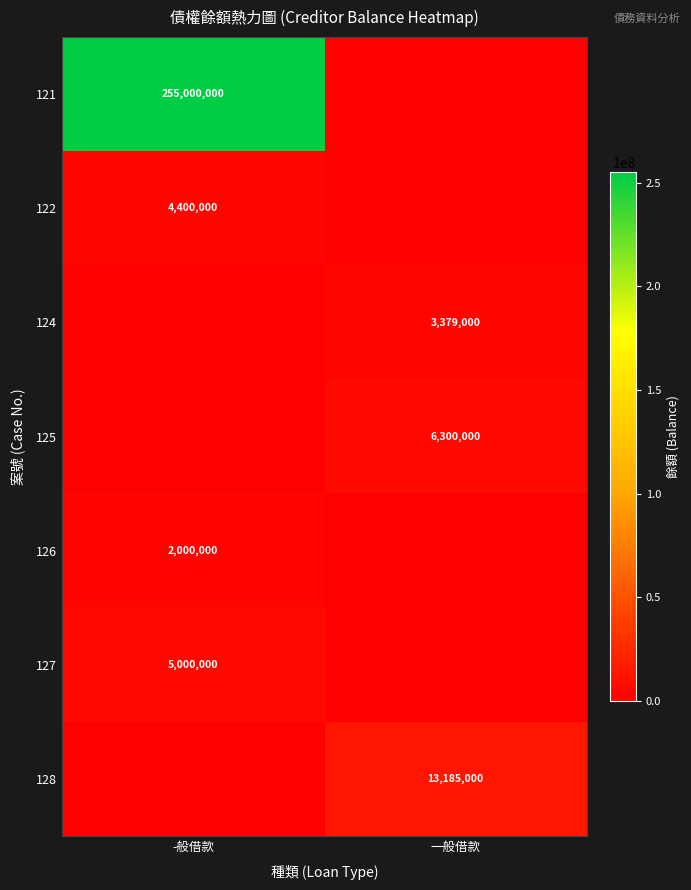

At how many categories does at least one series exceed 247511232?

1